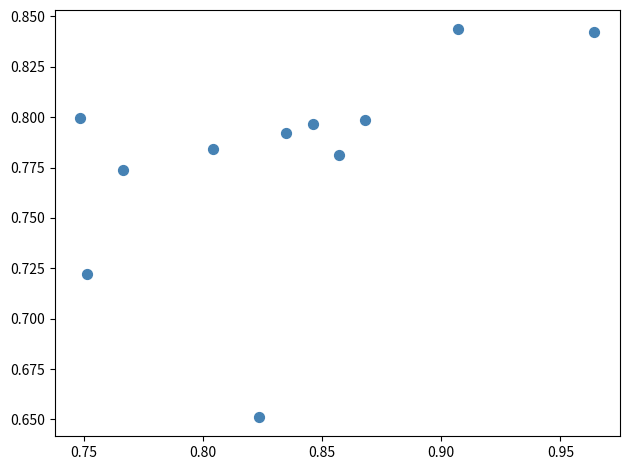

How many data points are displayed?

11